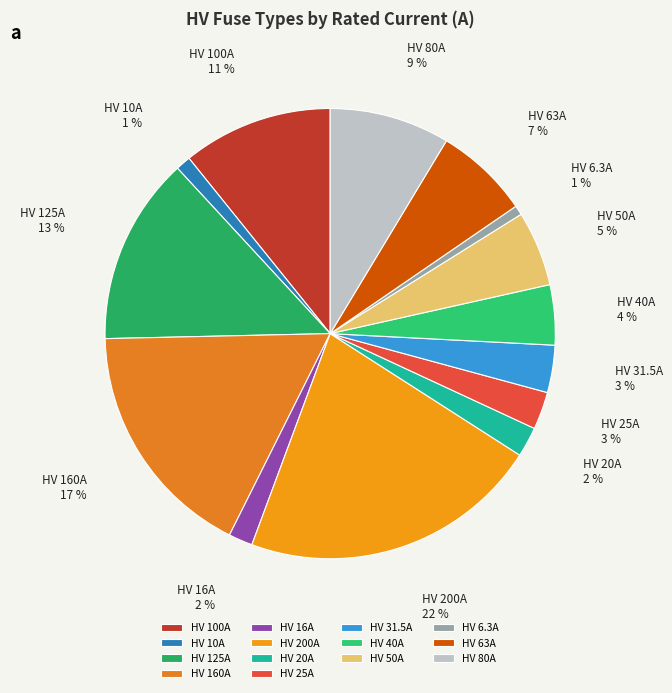

Is it true that HV 63A is 7% of the pie?

True